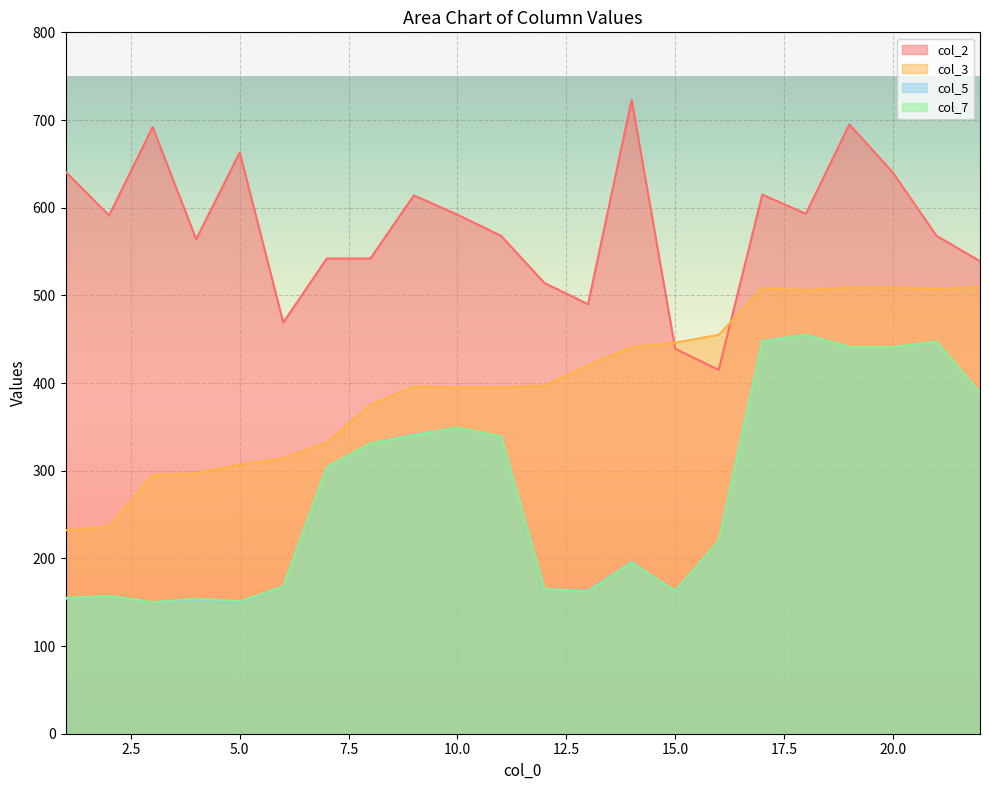

Reading right to left, list all the values displayed in this chart.

col_2: 22=539	21=568	20=640	19=695	18=593	17=615	16=415	15=439	14=723	13=490	12=514	11=568	10=592	9=614	8=542	7=542	6=469	5=663	4=564	3=692	2=591	1=641
col_3: 22=510	21=507	20=509	19=509	18=506	17=508	16=455	15=446	14=441	13=420	12=397	11=395	10=395	9=396	8=375	7=332	6=314	5=307	4=297	3=295	2=236	1=232
col_5: 22=389	21=447	20=441	19=441	18=455	17=448	16=220	15=162	14=196	13=163	12=165	11=339	10=349	9=341	8=331	7=304	6=168	5=150	4=153	3=150	2=157	1=154
col_7: 22=389	21=447	20=441	19=441	18=455	17=447	16=220	15=163	14=195	13=162	12=165	11=339	10=349	9=340	8=331	7=304	6=168	5=151	4=154	3=150	2=157	1=155